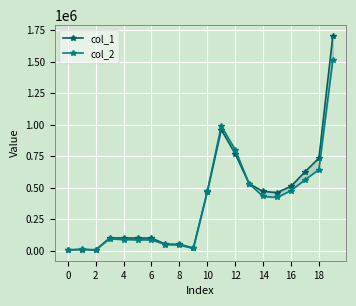

What is the value of the col_1 point at the 12th from the left?

960000